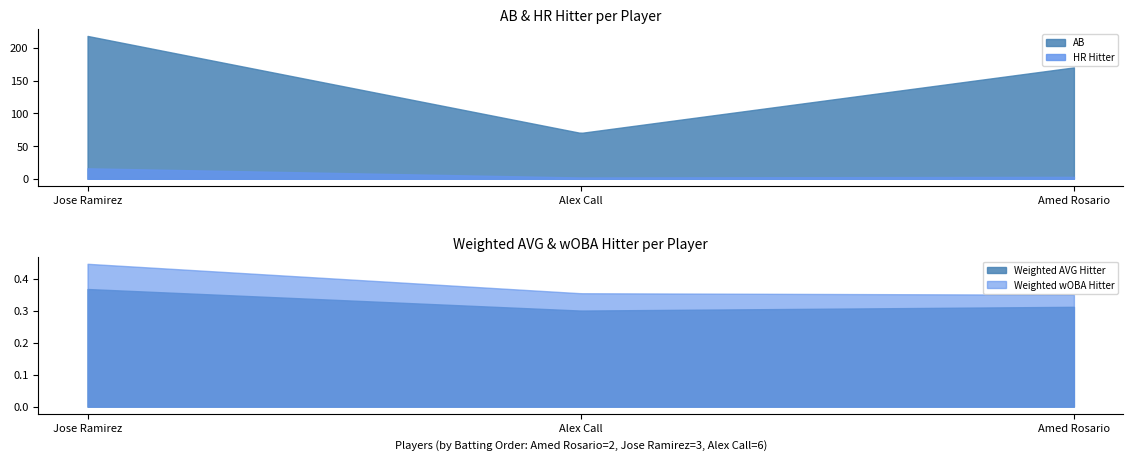

True or false: AB and HR Hitter cross at least once.

False